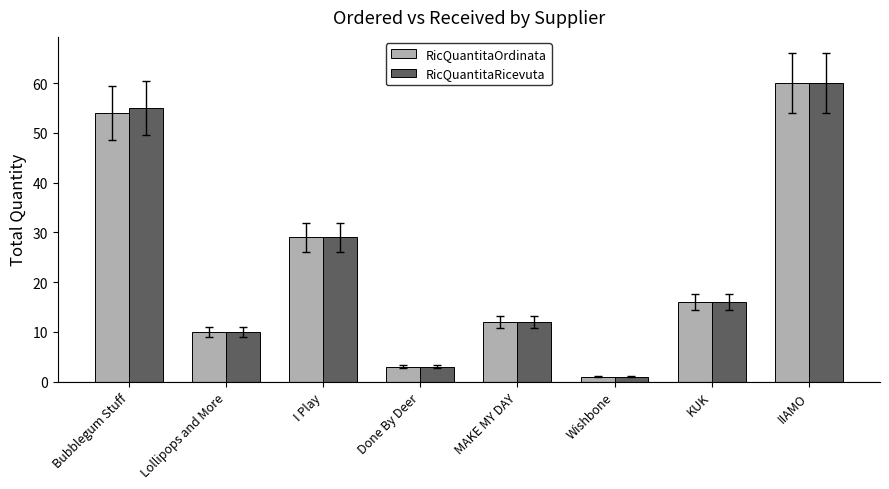

The RicQuantitaRicevuta series shows 84 at Bubblegum Stuff. True or false?

False